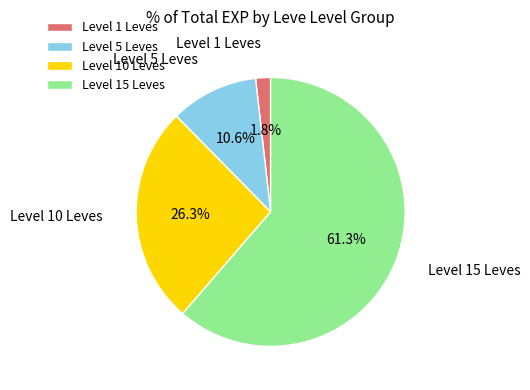

To the nearest percent, what is the difference between the largest and smallest slice percentages?

60%